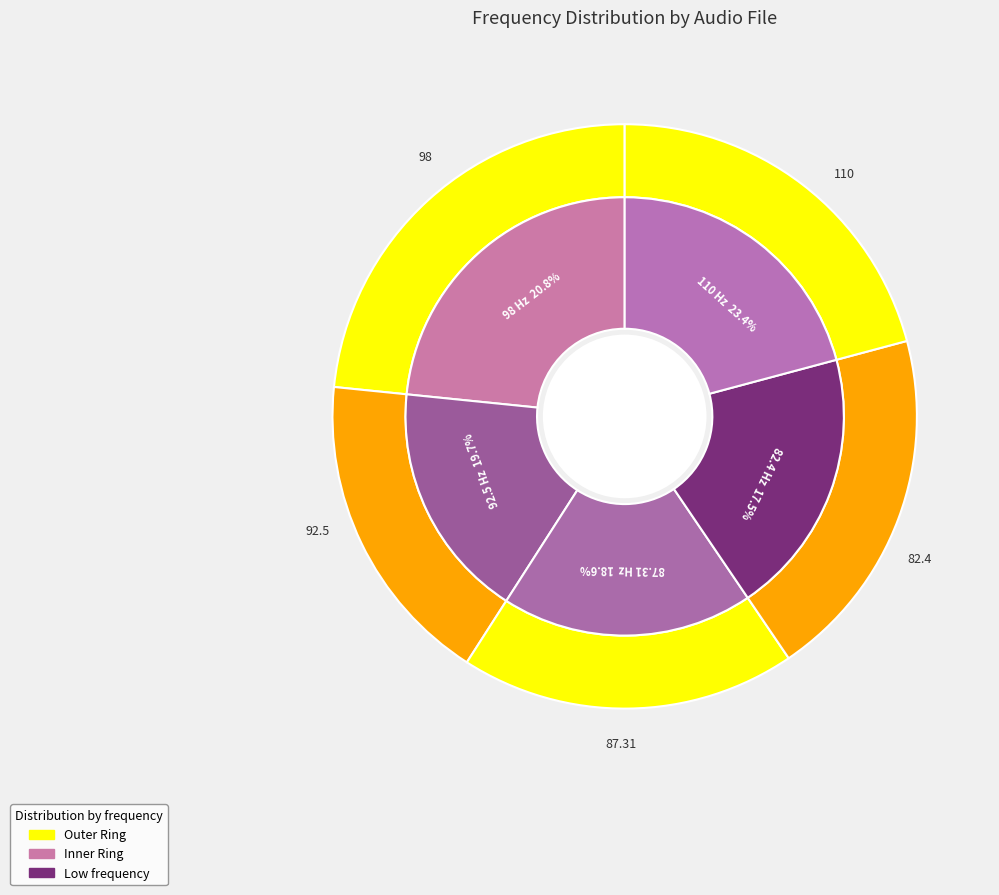

Combined, do 82.4 Hz and 87.31 Hz account for over 50%?

No